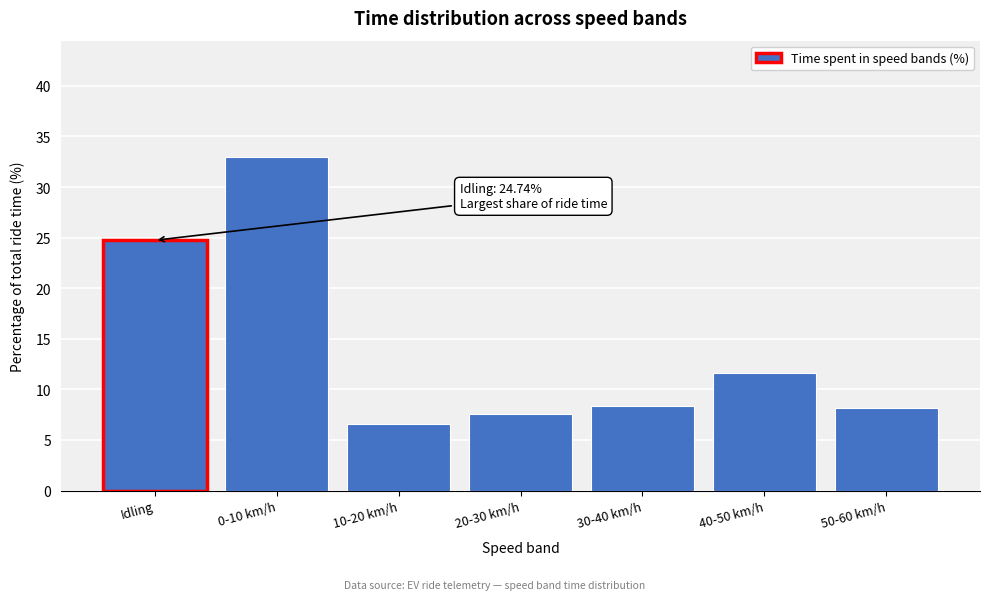

Reading left to right, what are all the values shown in this chart?

24.7	32.9	6.6	7.5	8.4	11.7	8.1